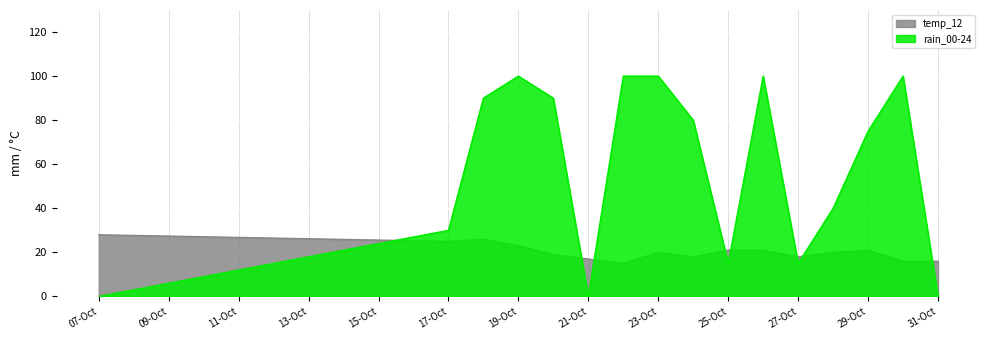

How many intersections are there between temp_12 and rain_00-24?

8